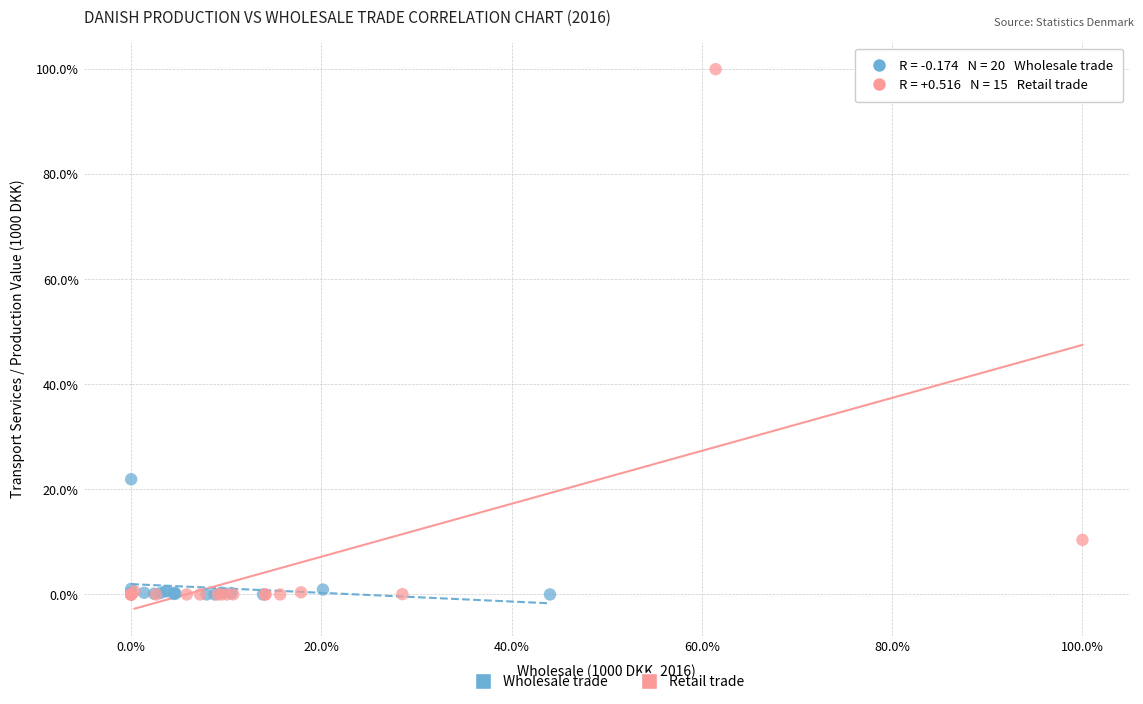

Which series has the largest Y range (max minus min)?

Retail trade